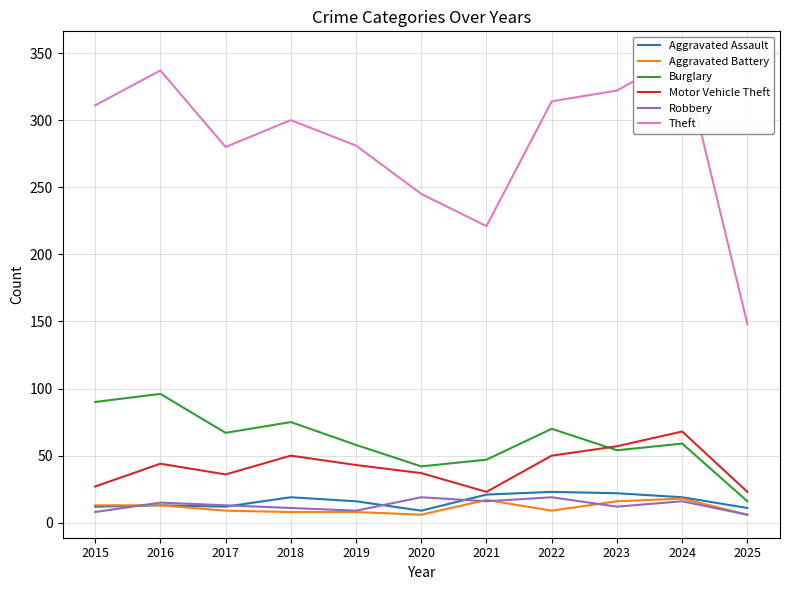

At 2016, list the series in order from smallest to largest.

Aggravated Assault, Aggravated Battery, Robbery, Motor Vehicle Theft, Burglary, Theft